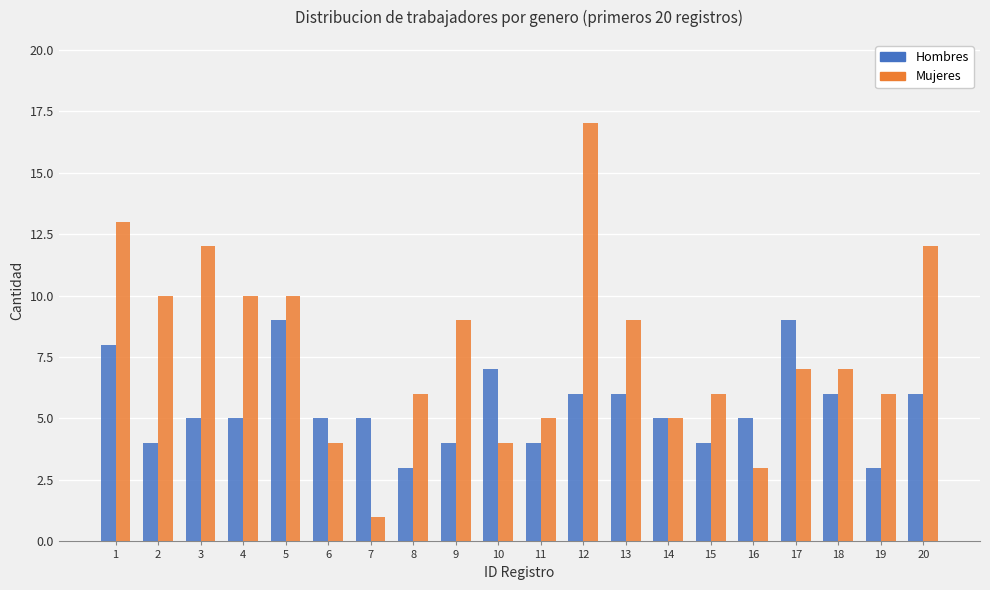

What is the difference between the maximum and minimum values in the Mujeres series?

16